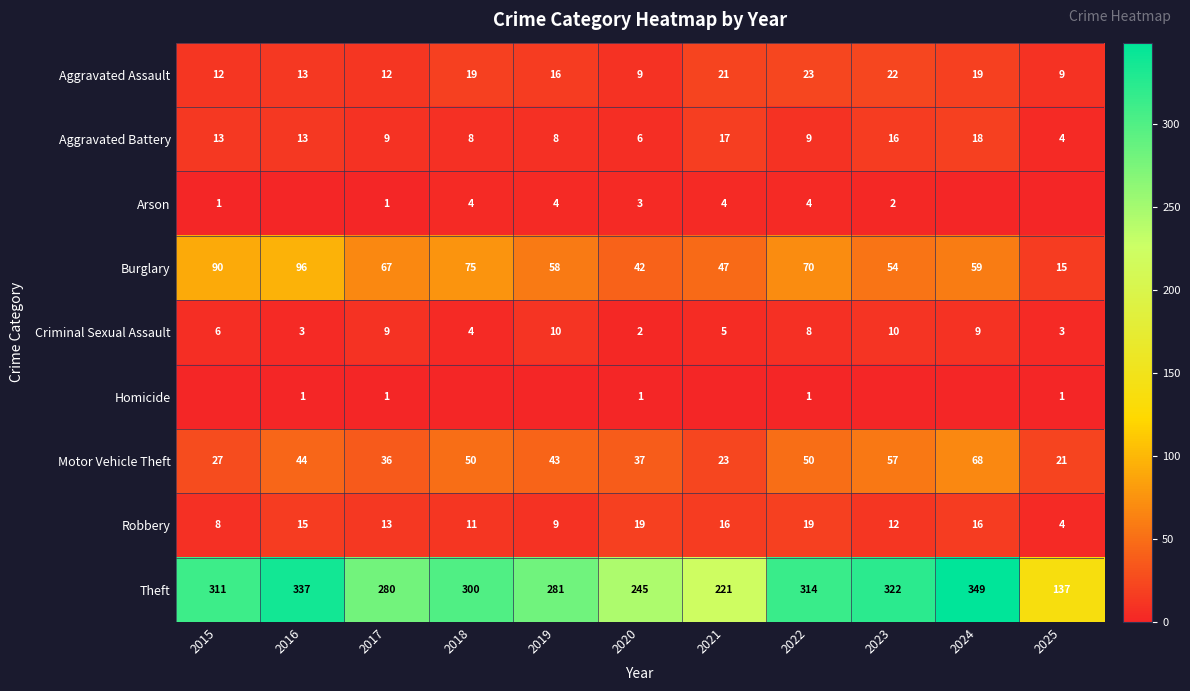

Between 2017 and 2022, which series saw the biggest shift?

Theft